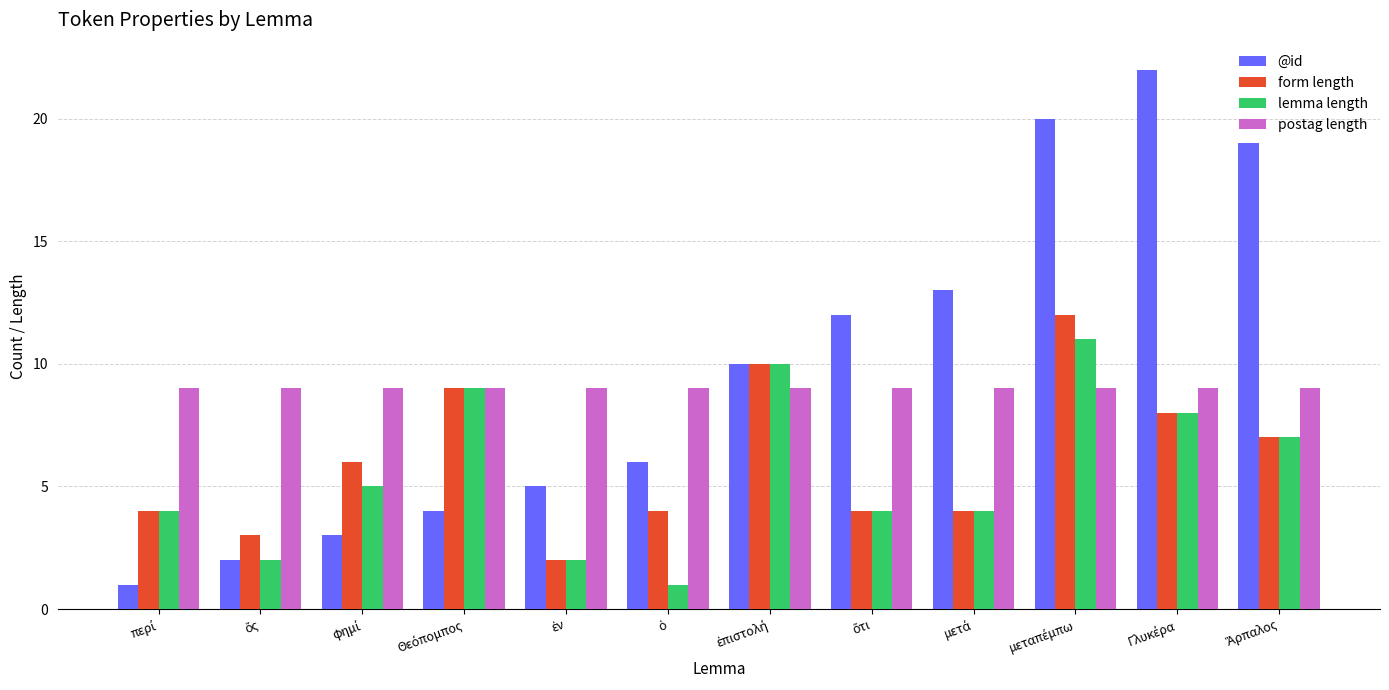

At how many categories does at least one series exceed 16?

3